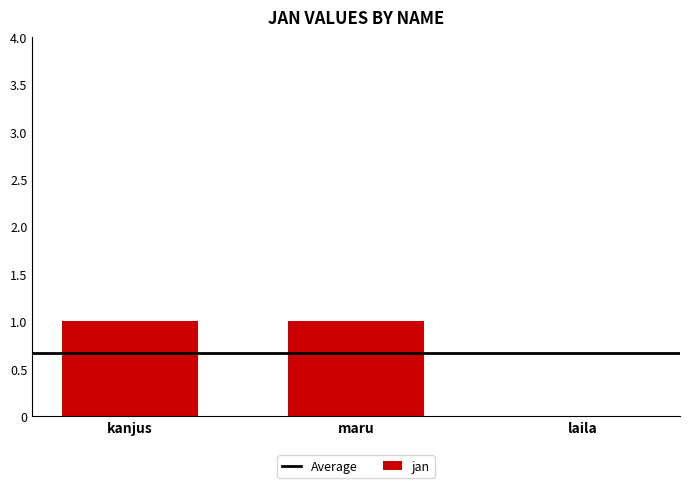

The value at kanjus is 1. True or false?

True